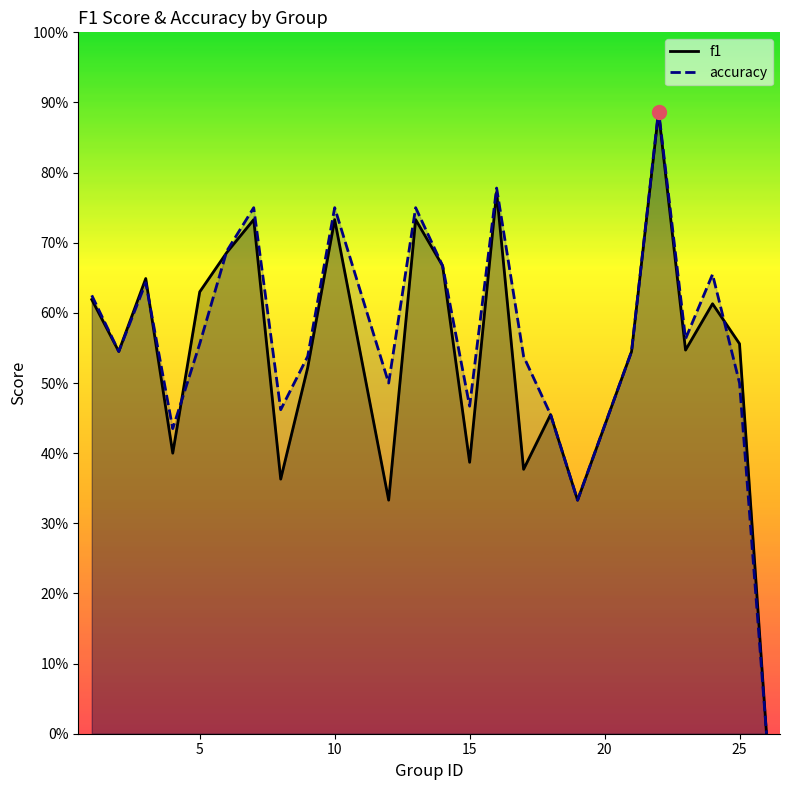

Rank the series by their maximum value, from lowest to highest.

f1, accuracy